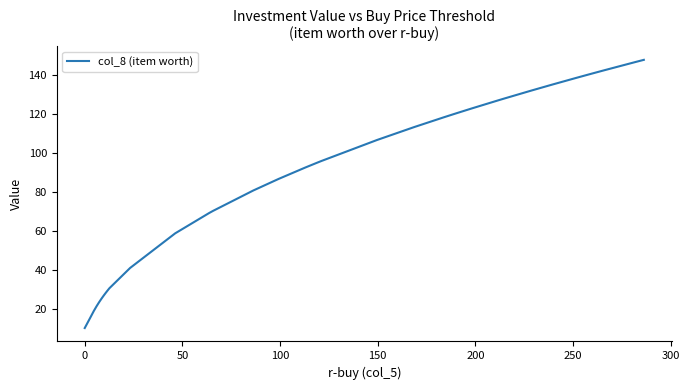

What is the smallest value displayed?

10.0